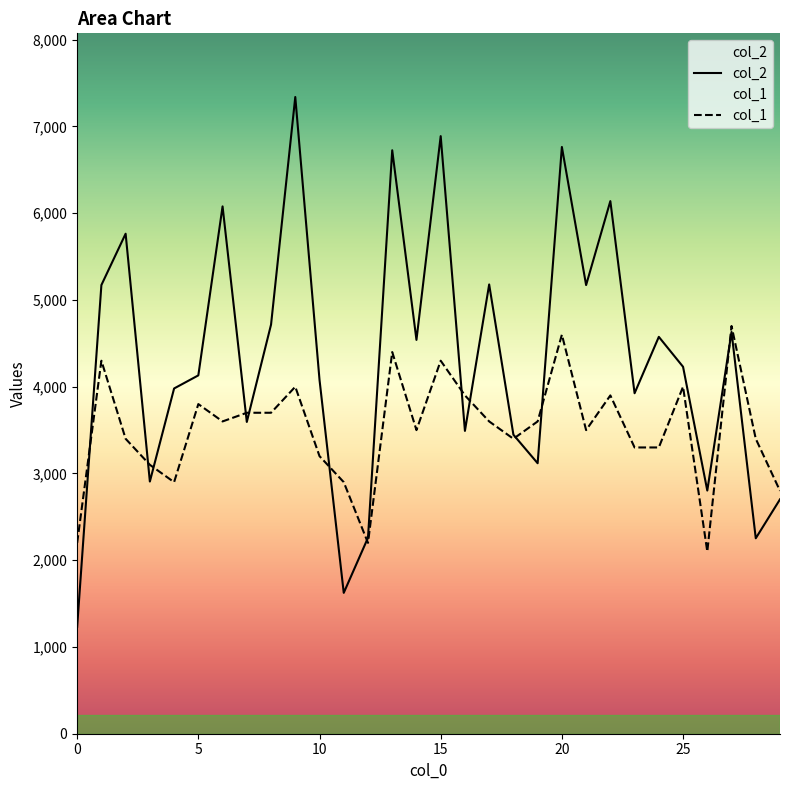

Which series has the largest total across all categories?

col_2